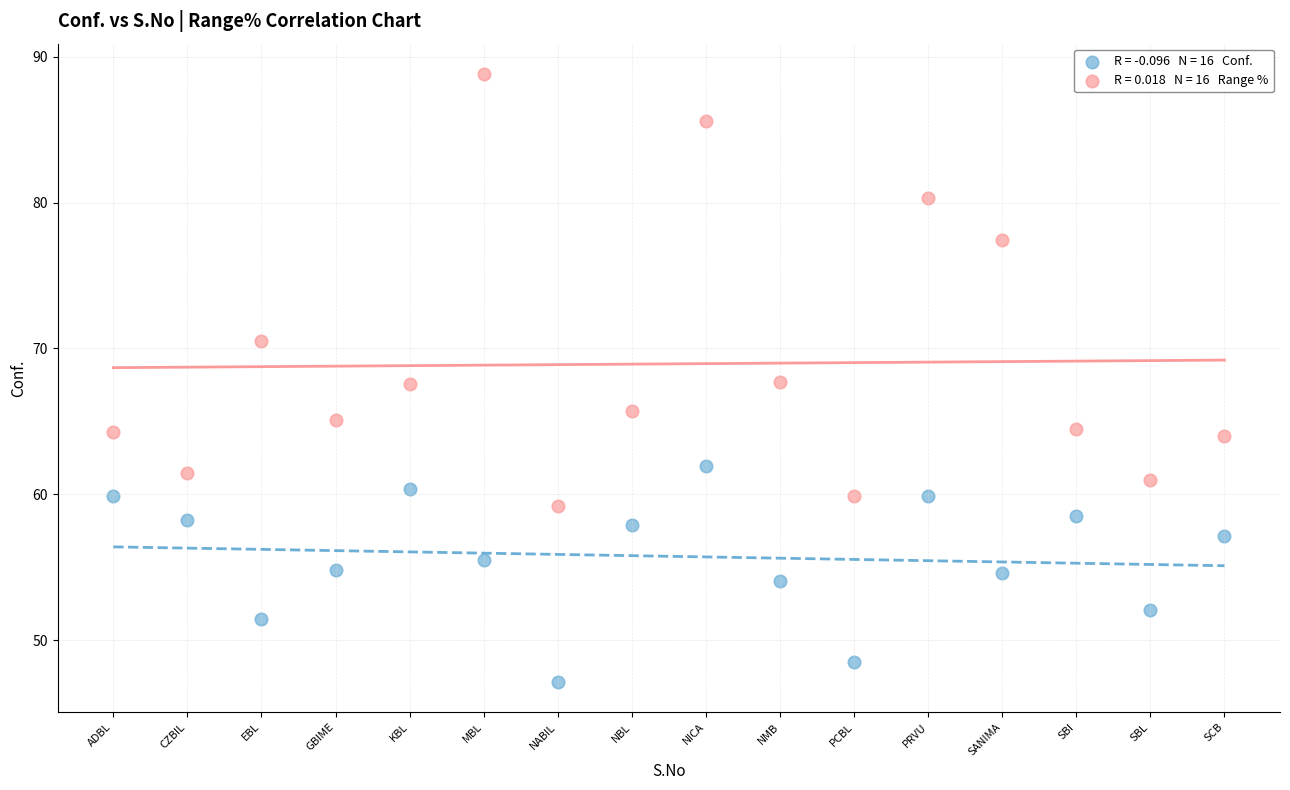

Across all data points, what is the range of Y values (max minus min)?

41.6